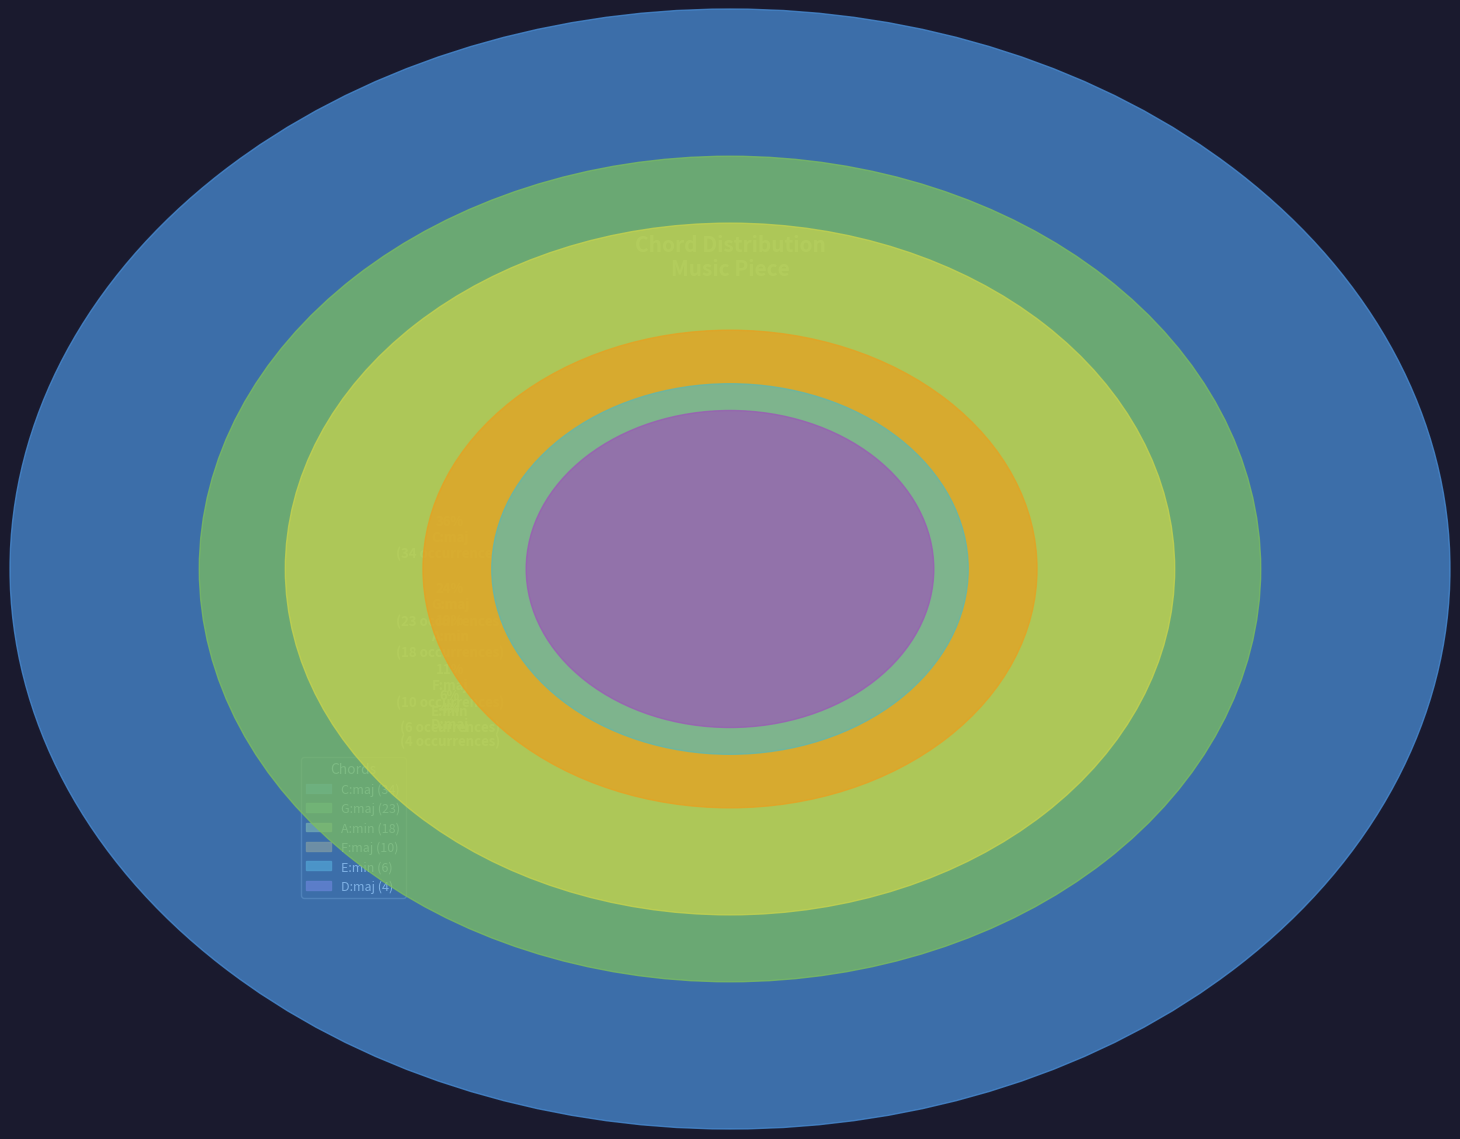

How many segments does this pie chart have?

6